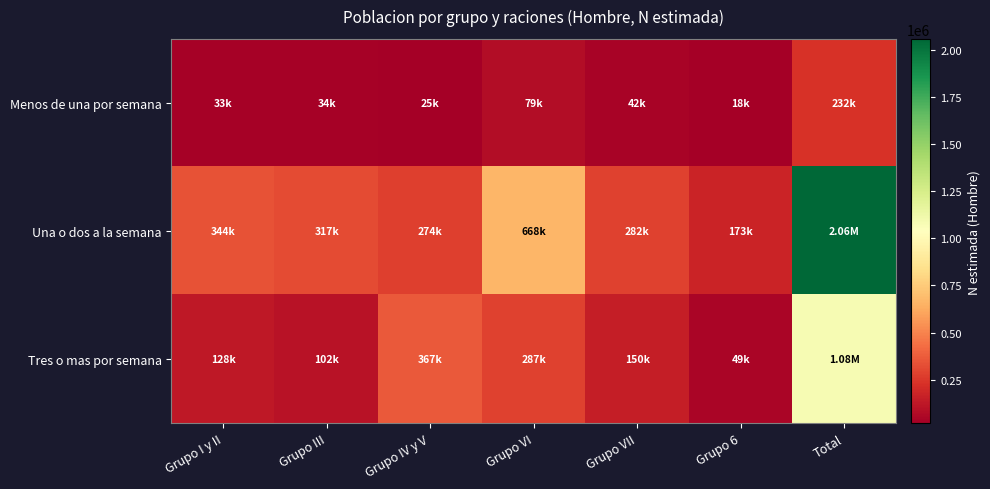

Rank the series by their maximum value, from lowest to highest.

Menos de una por semana, Tres o mas por semana, Una o dos a la semana